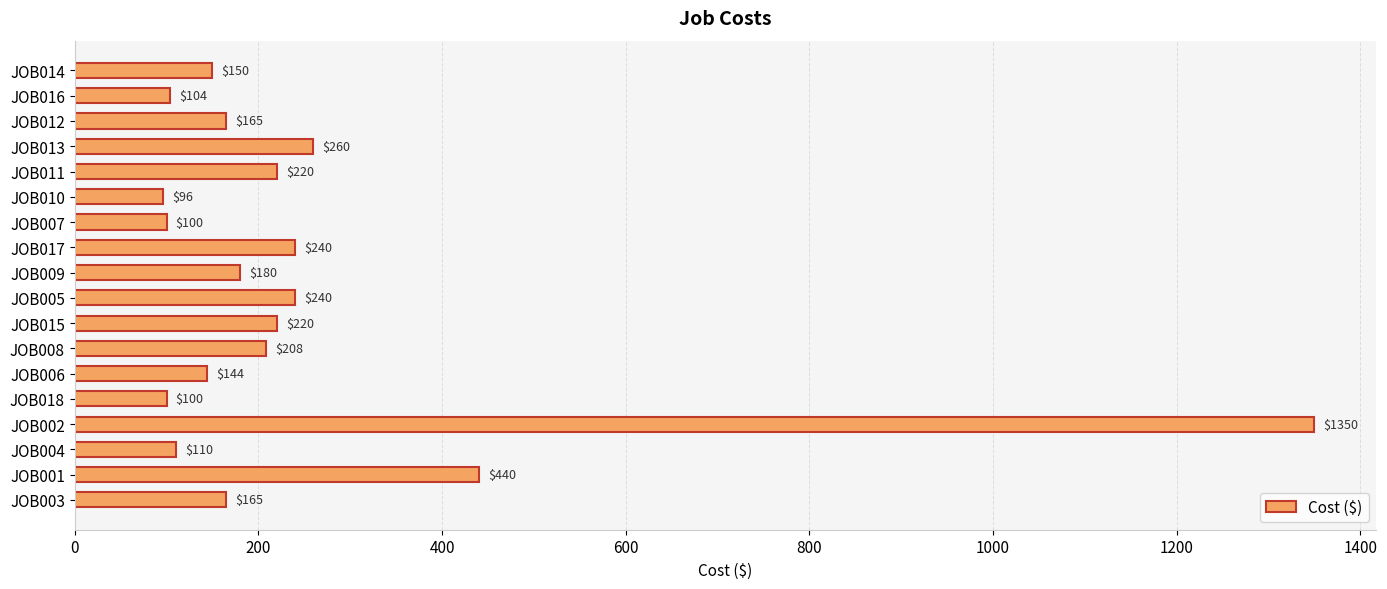

Are the bars grouped side by side (vs. stacked)?

No